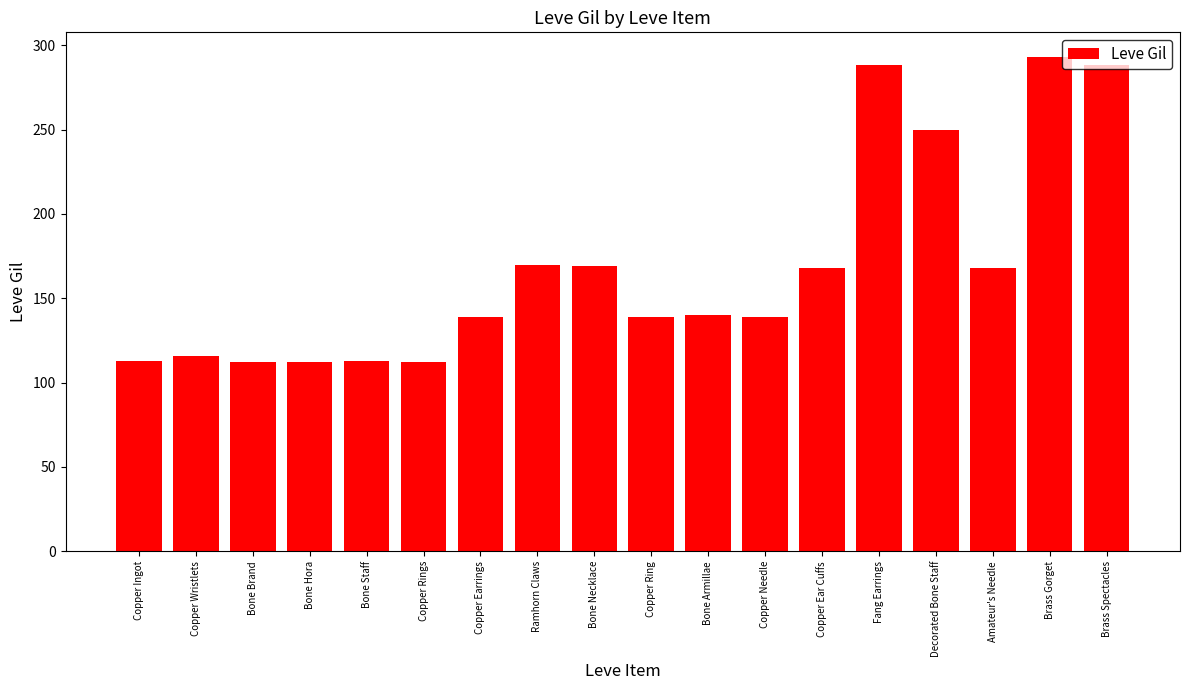

How many data points does each series have?

18